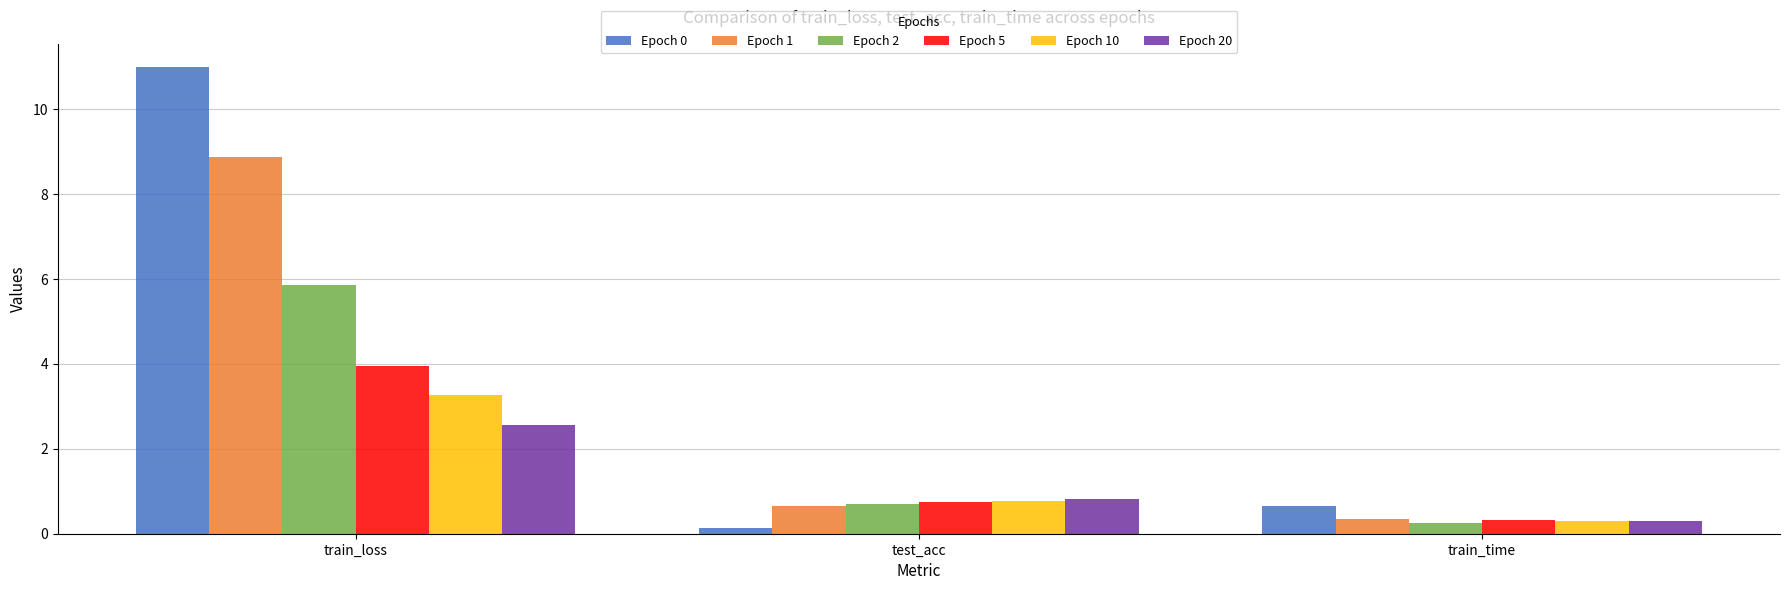

What is the label of the 1st bar from the left?

train_loss